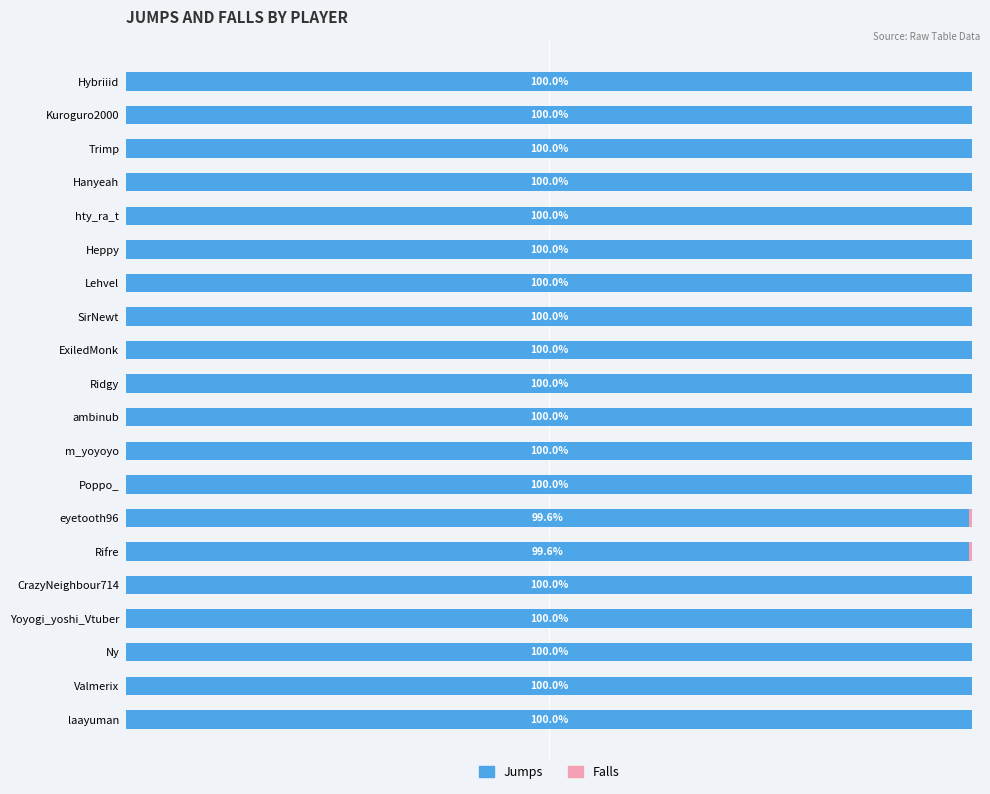

Count the number of categories in the chart.

20